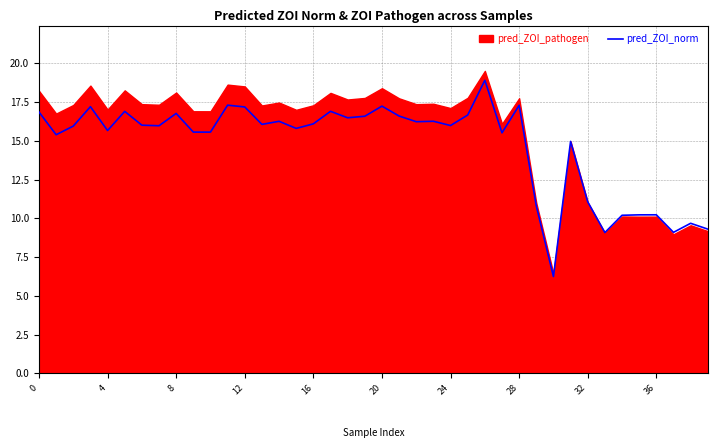

True or false: the data has more than 2 interior local peaks.

True